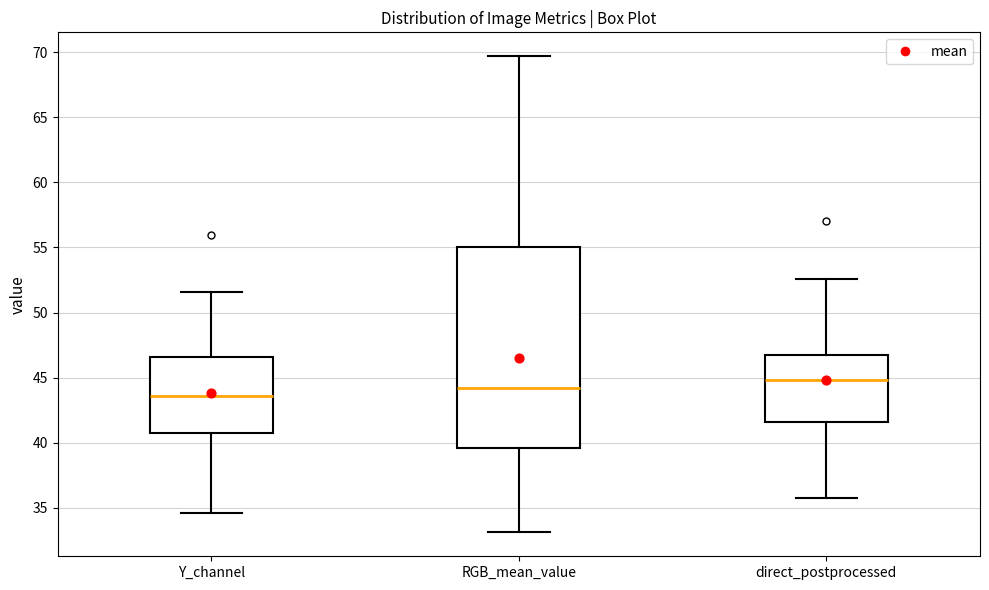

Comparing the boxes themselves (not the whiskers), which one is the tallest?

RGB_mean_value